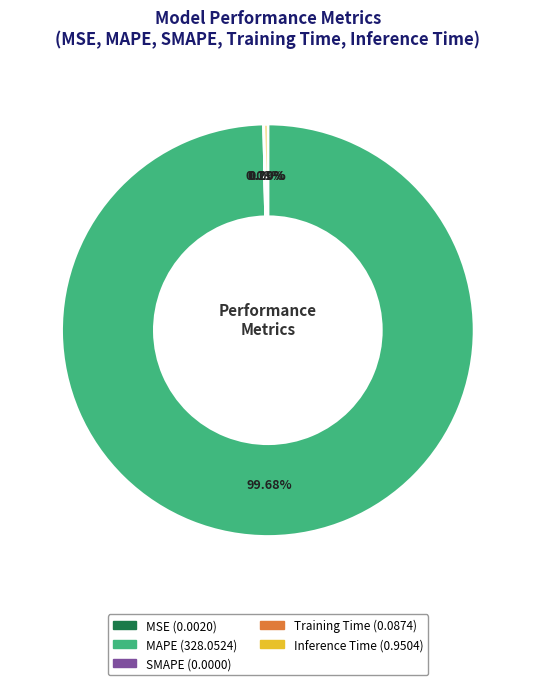

Which category has the biggest portion of the pie?

MAPE